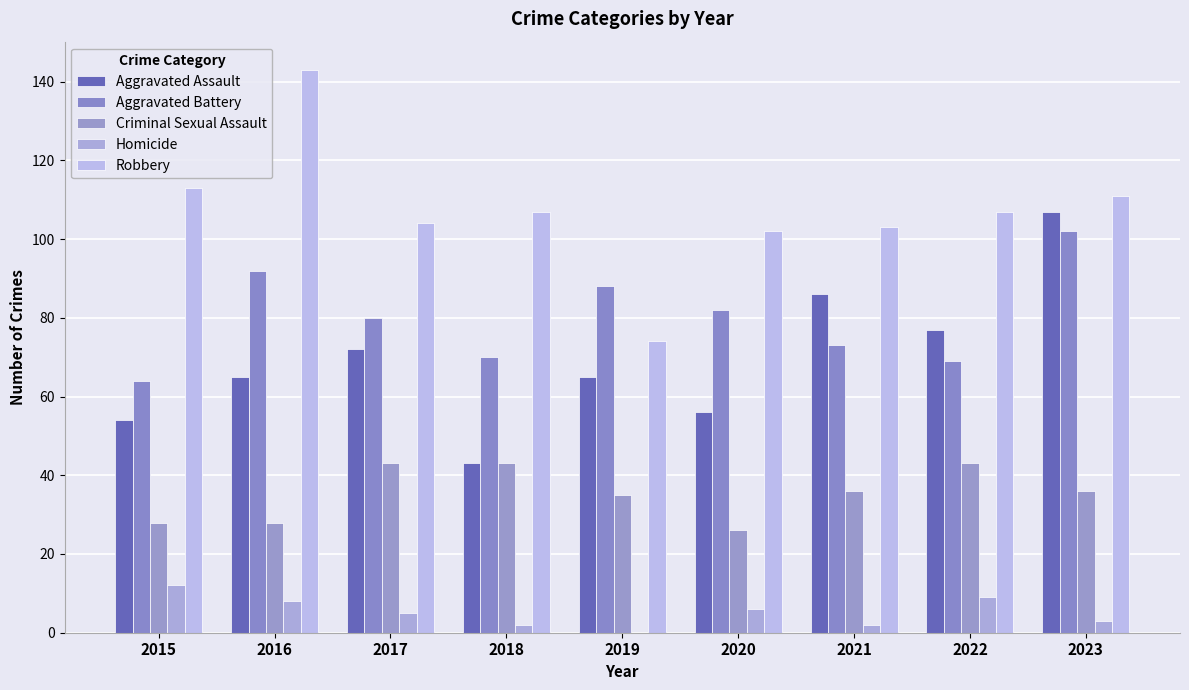

Is the value of Robbery at 2021 greater than the value of Aggravated Assault at 2017?

Yes